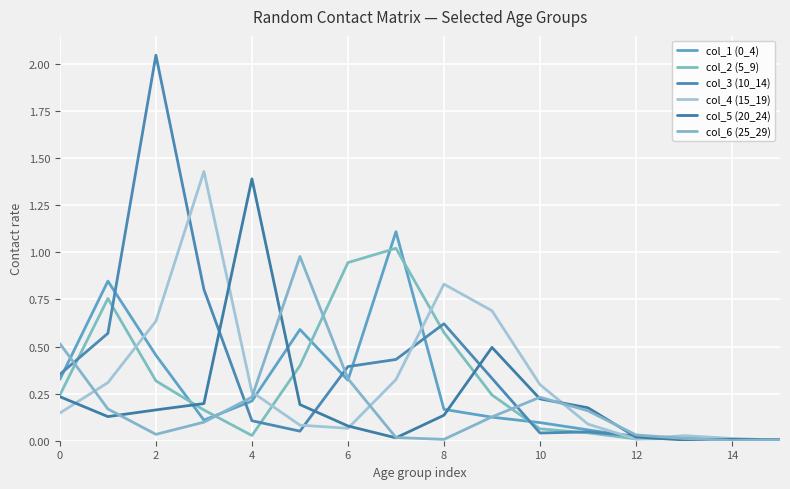

What is the value of the col_2 (5_9) point at the 7th from the left?

0.9